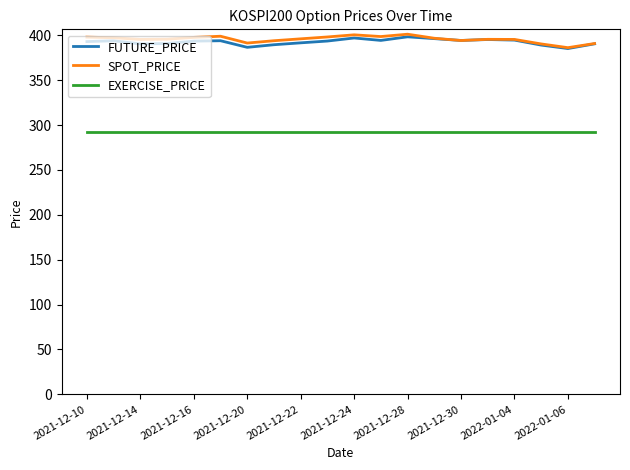

How many lines are shown in the chart?

3